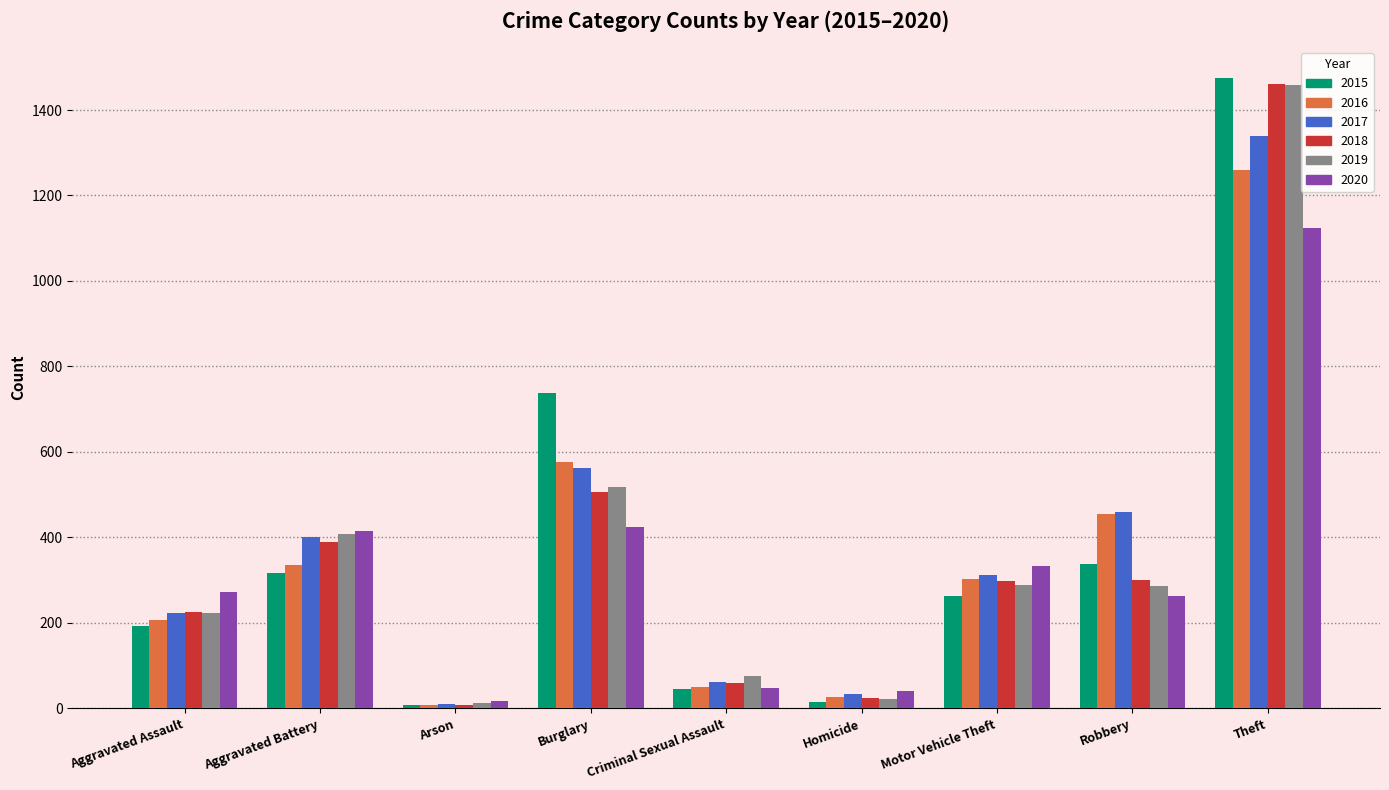

The value of 2019 at Robbery is 287. True or false?

True